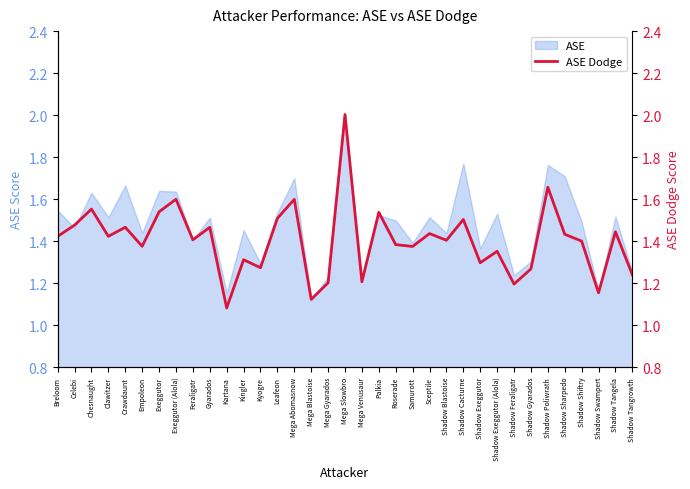

How many points are lower than both their immediate neighbors (excluding endpoints)?

12